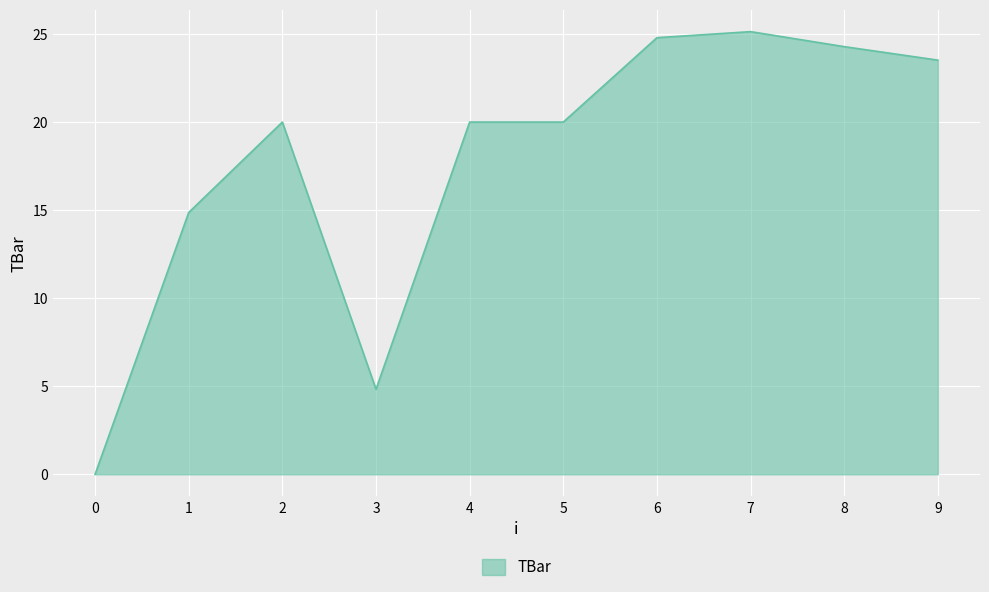

What is the change in value from 0 to 2?

+20.0